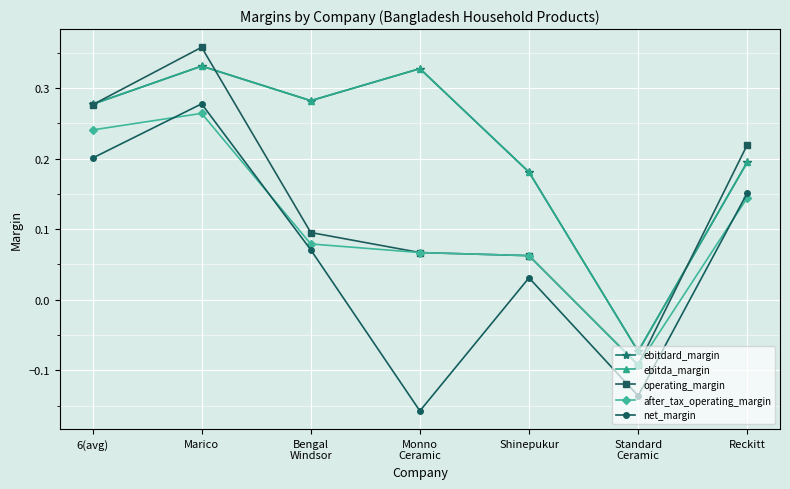

The value of net_margin at 6(avg) is 0.2. True or false?

True